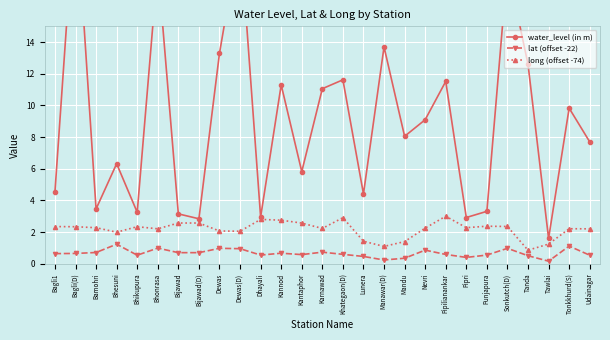

What is the sum of the lat (offset -22) values at Karnawad and Pipilianankar?

1.3